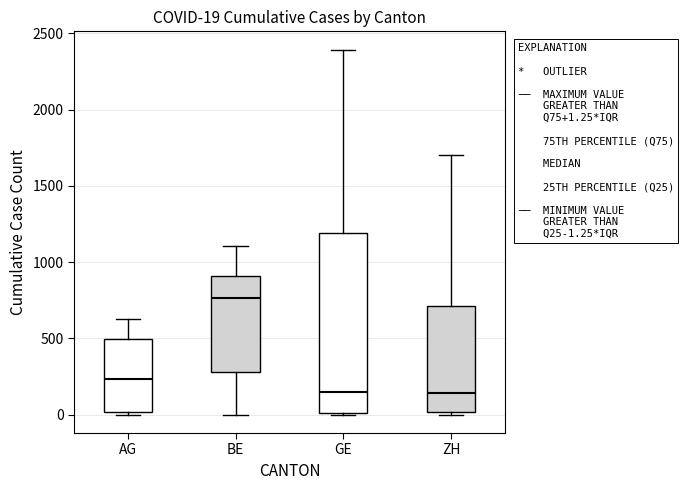

Comparing the boxes themselves (not the whiskers), which one is the tallest?

GE